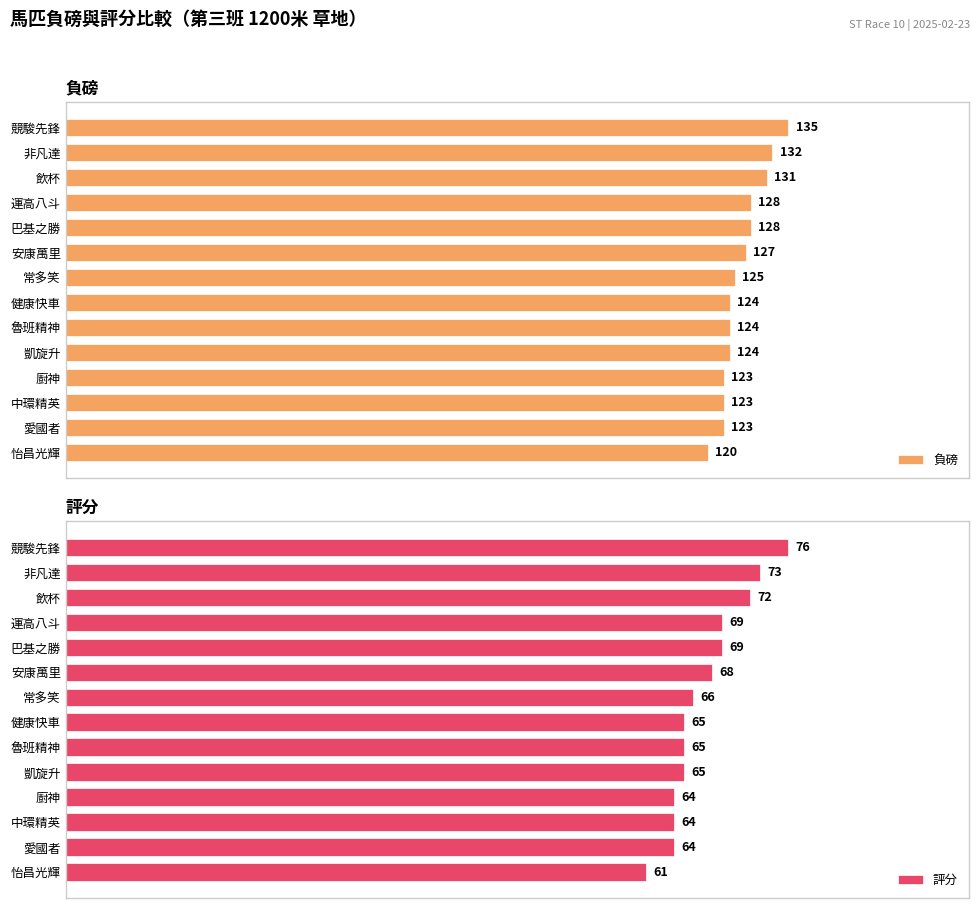

At which label is 負磅 closest to 127?

安康萬里